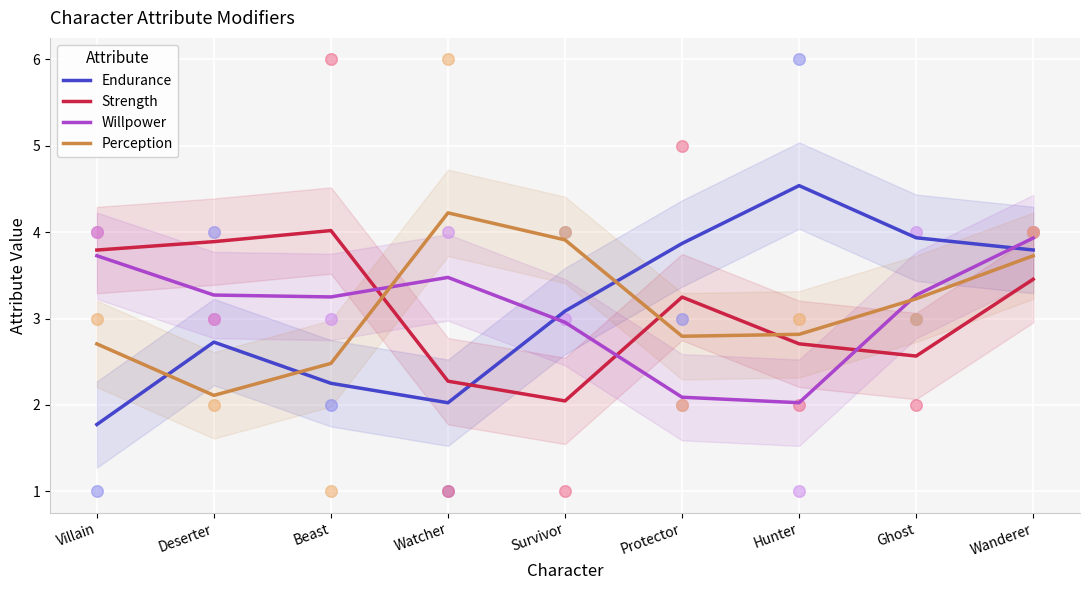

What are all the series names shown in the legend?

Endurance, Strength, Willpower, Perception